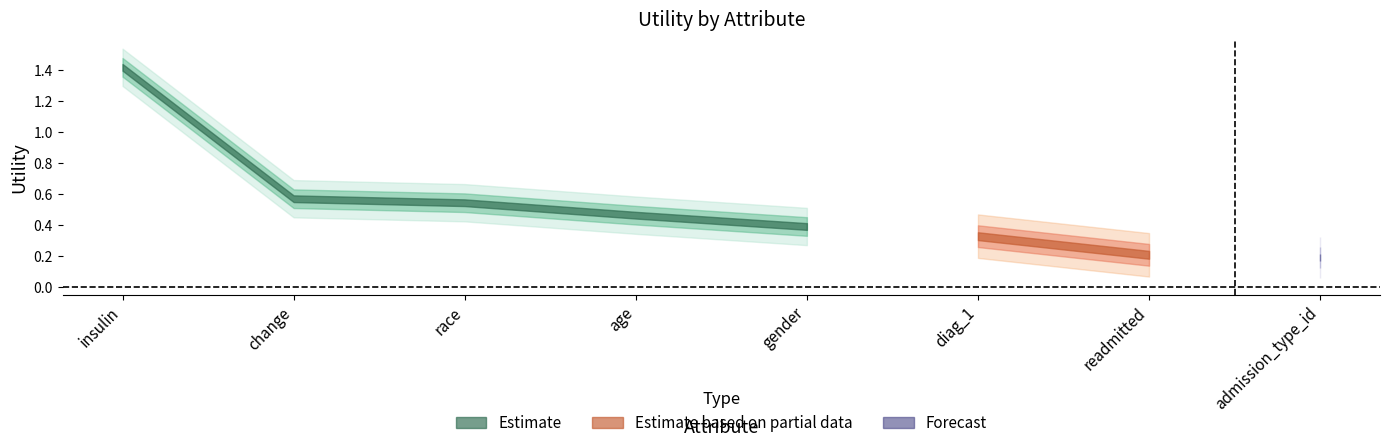

Reading right to left, extract all data points from this chart.

admission_type_id=0.2	readmitted=0.2	diag_1=0.3	gender=0.4	age=0.5	race=0.5	change=0.6	insulin=1.4